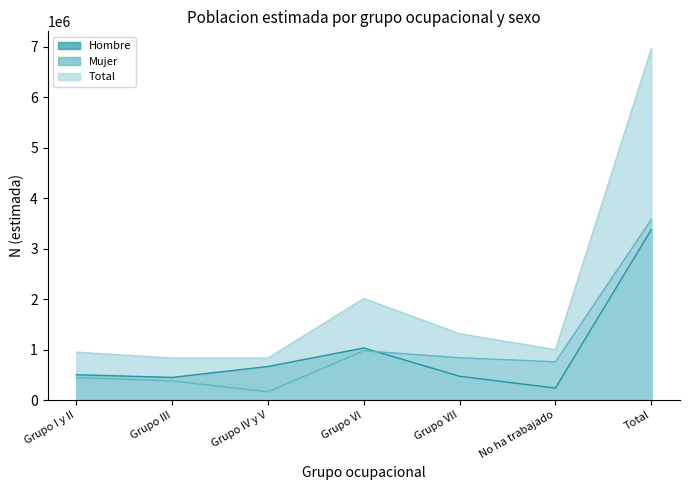

How many times do Hombre and Mujer cross each other?

1